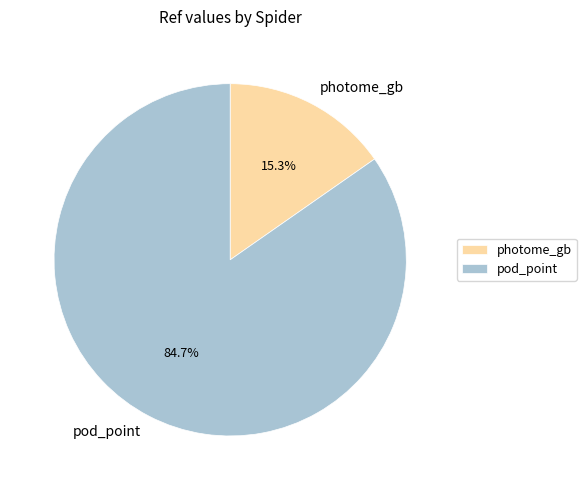

To the nearest percent, what is the difference between the pod_point and photome_gb slice percentages?

69%